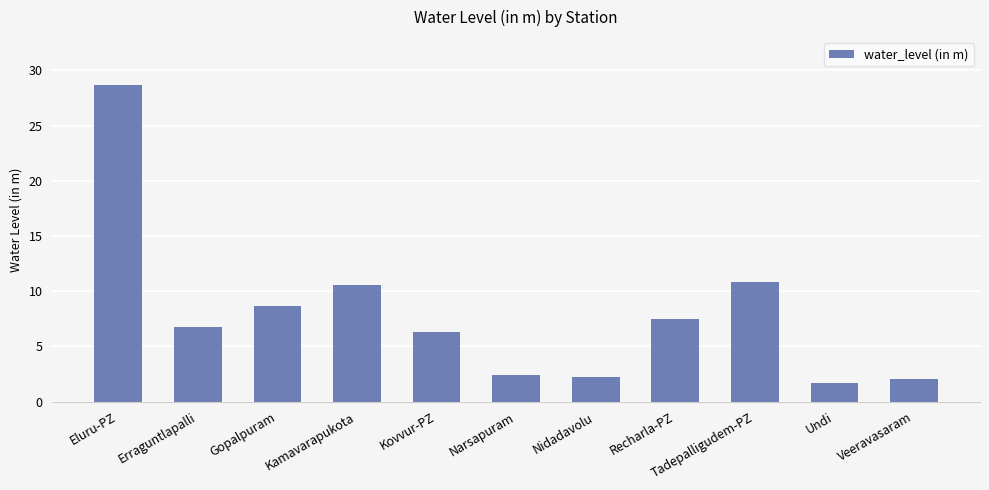

At which category does the chart reach its minimum across all series?

Undi